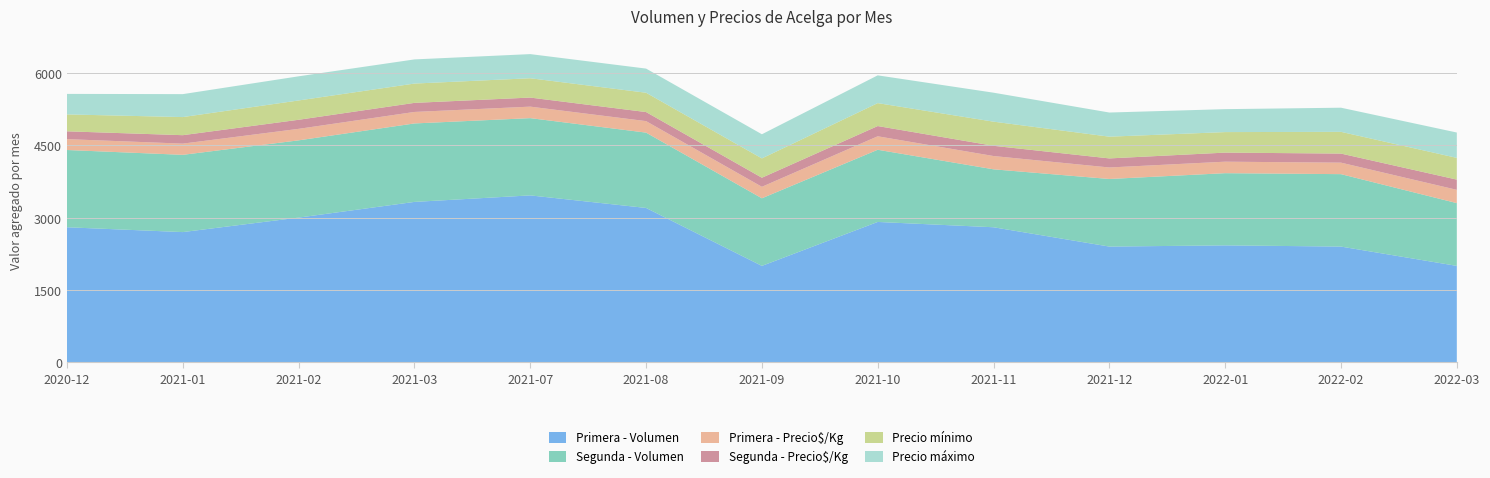

Reading right to left, extract all data points from this chart.

Primera - Volumen: 2022-03=2000	2022-02=2400	2022-01=2425	2021-12=2400	2021-11=2800	2021-10=2910	2021-09=2000	2021-08=3200	2021-07=3460	2021-03=3325	2021-02=3000	2021-01=2700	2020-12=2800
Segunda - Volumen: 2022-03=1300	2022-02=1500	2022-01=1495	2021-12=1400	2021-11=1200	2021-10=1495	2021-09=1400	2021-08=1560	2021-07=1600	2021-03=1625	2021-02=1600	2021-01=1600	2020-12=1600
Primera - Precio$/Kg: 2022-03=275	2022-02=238	2022-01=238	2021-12=238	2021-11=275	2021-10=279	2021-09=238	2021-08=238	2021-07=238	2021-03=238	2021-02=238	2021-01=232	2020-12=225
Segunda - Precio$/Kg: 2022-03=212	2022-02=188	2022-01=188	2021-12=188	2021-11=212	2021-10=212	2021-09=188	2021-08=188	2021-07=188	2021-03=188	2021-02=188	2021-01=175	2020-12=162
Precio mínimo: 2022-03=450	2022-02=450	2022-01=425	2021-12=450	2021-11=500	2021-10=475	2021-09=400	2021-08=400	2021-07=400	2021-03=400	2021-02=400	2021-01=375	2020-12=350
Precio máximo: 2022-03=525	2022-02=500	2022-01=475	2021-12=500	2021-11=600	2021-10=575	2021-09=500	2021-08=500	2021-07=500	2021-03=500	2021-02=500	2021-01=475	2020-12=425